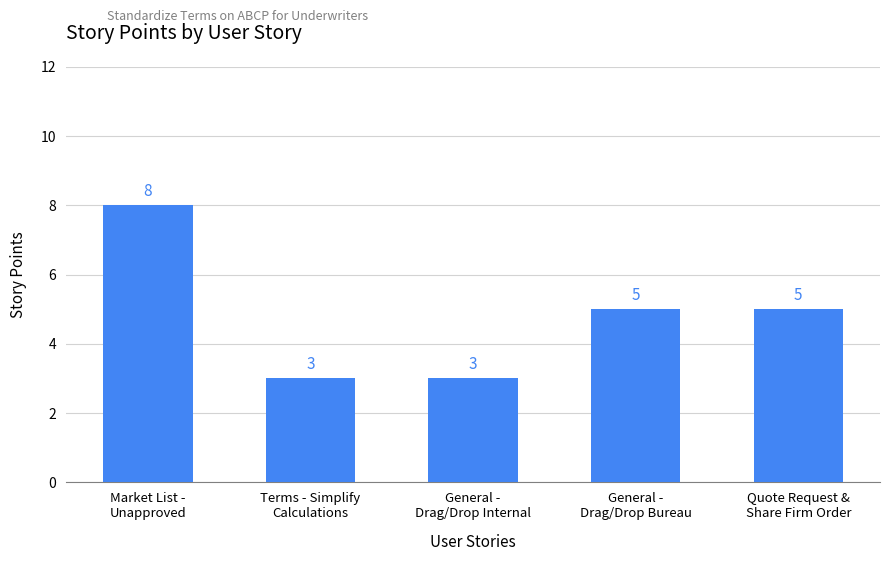

What is the value of the 5th bar from the left?

5